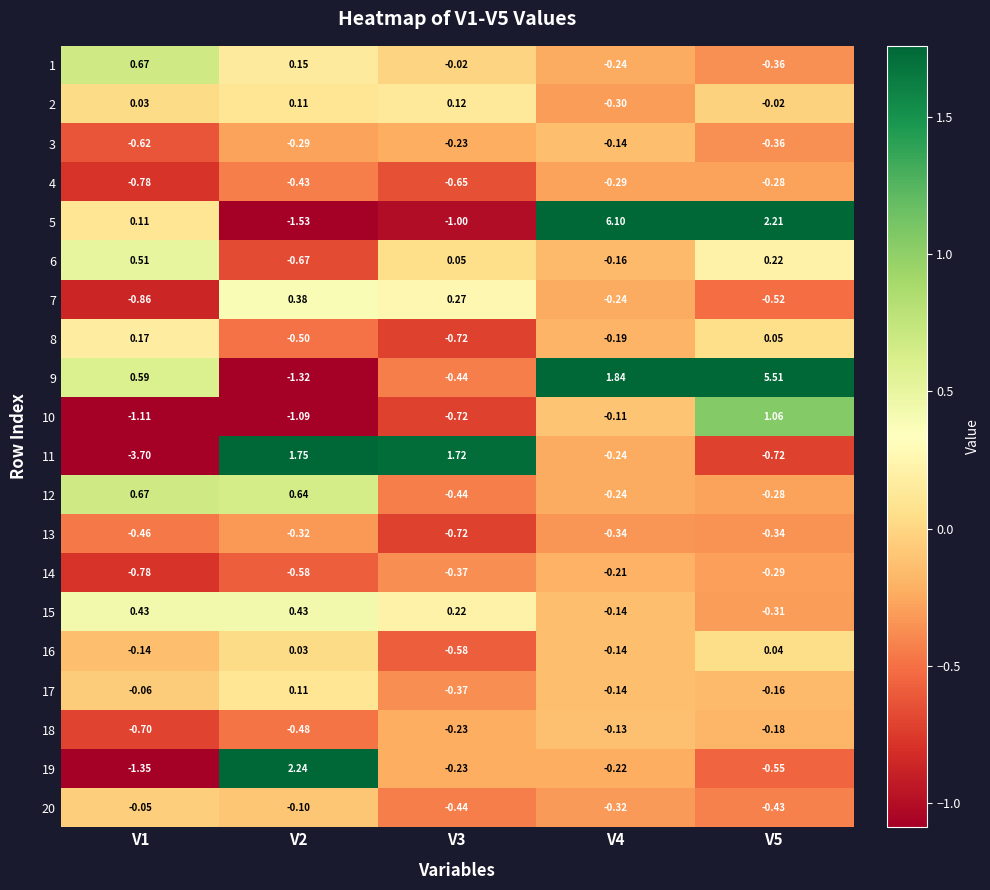

Is the value of 18 at V4 greater than the value of 1 at V1?

No